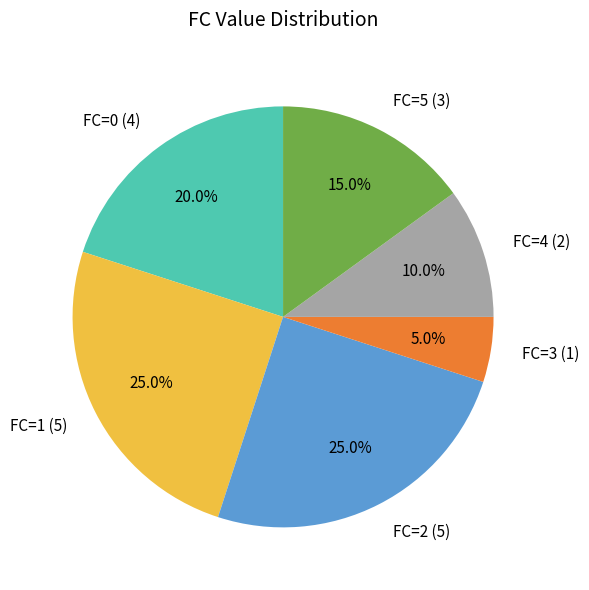

What is the smallest slice in the pie chart?

FC=3 (1)